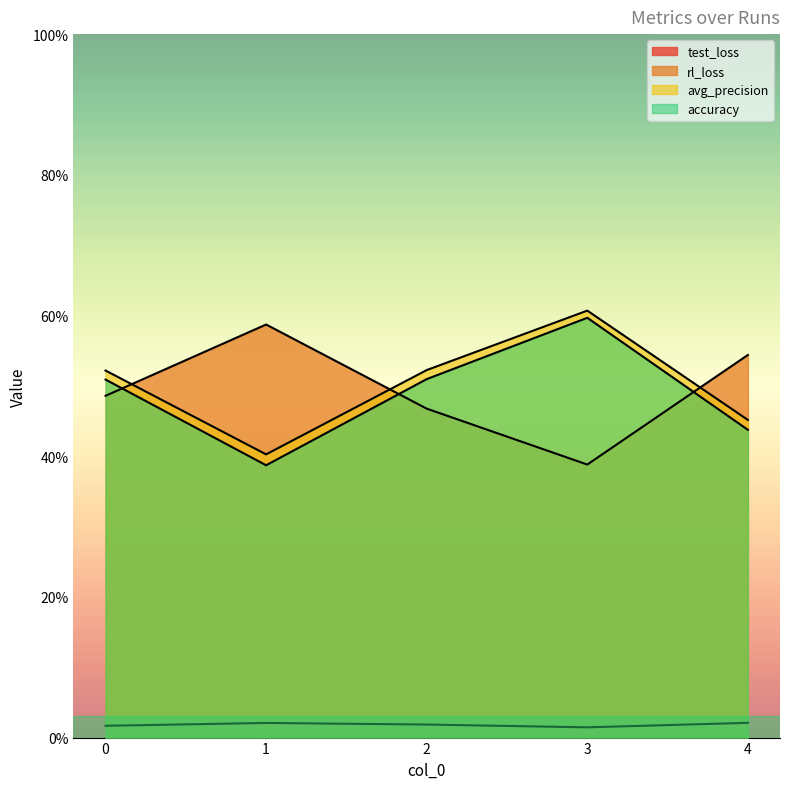

What is the value of the accuracy point at the 4th from the left?

0.6